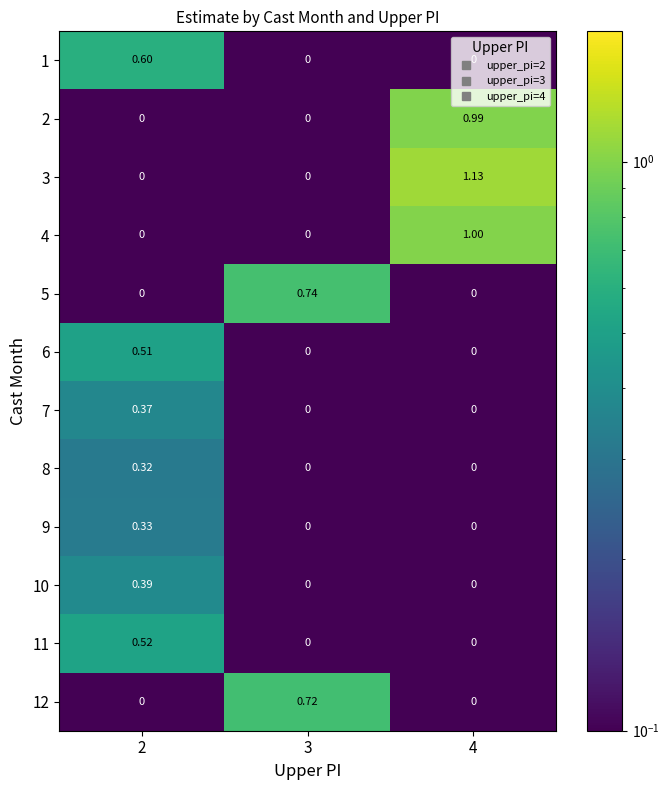

Is the value of 4 at 3 greater than the value of 1 at 2?

No